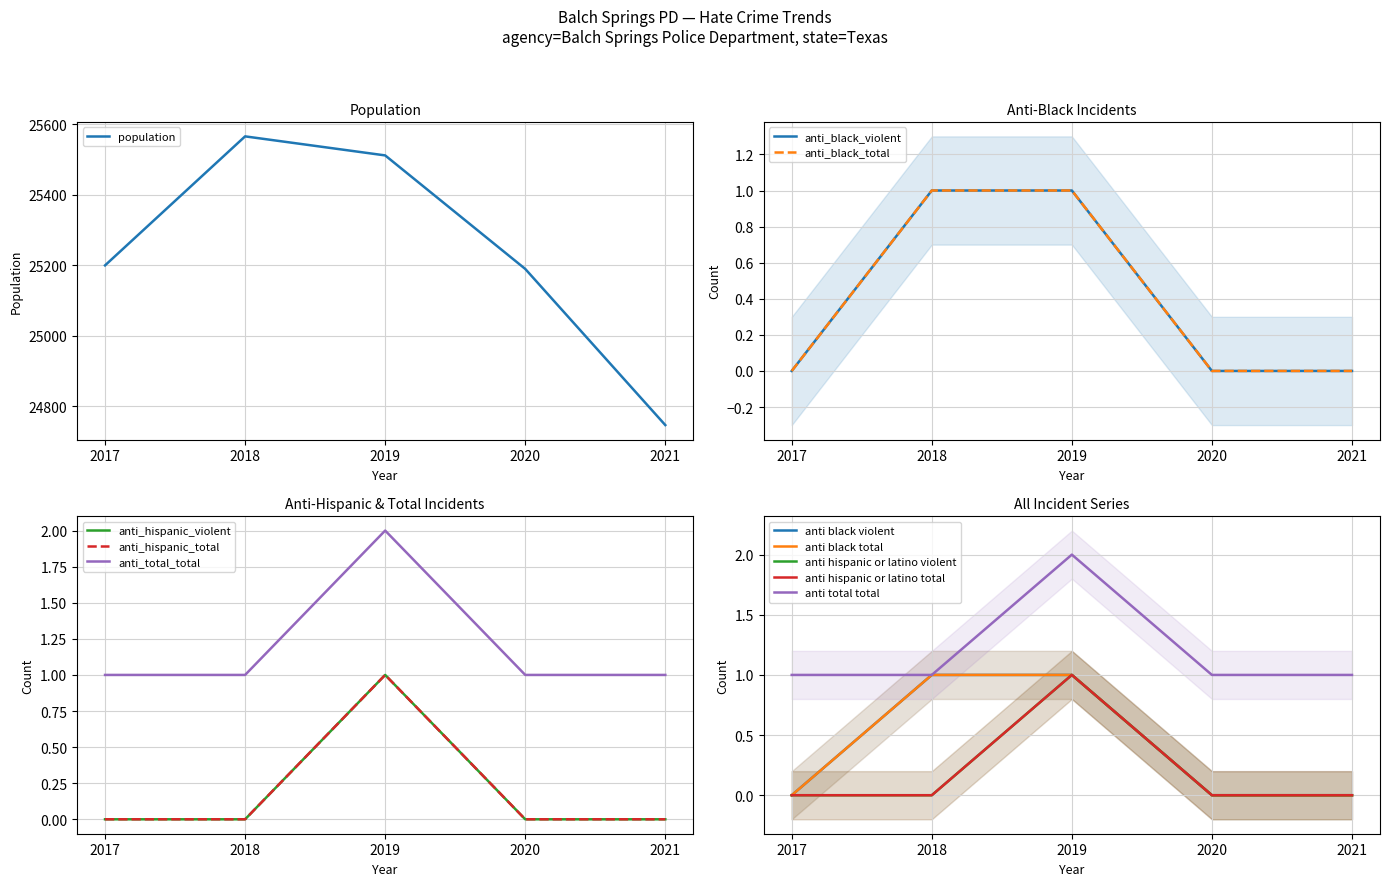

In anti_hispanic_or_latino_total, how many points are higher than both neighbors (excluding endpoints)?

1